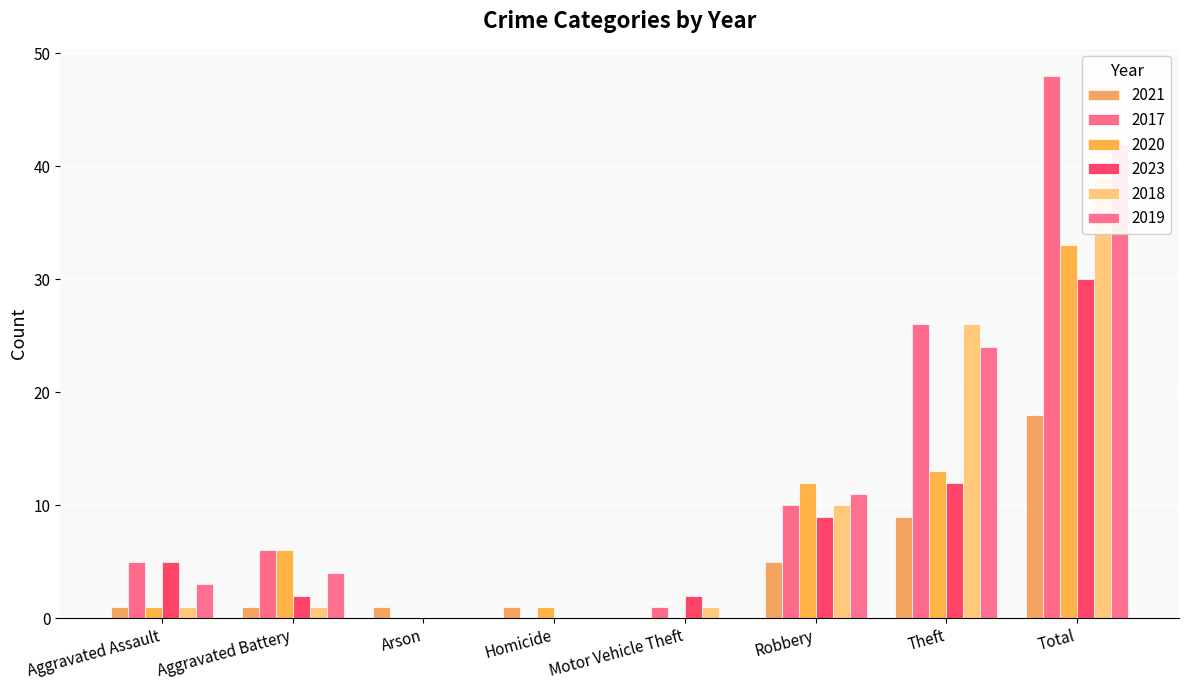

Which series has the largest total across all categories?

2017